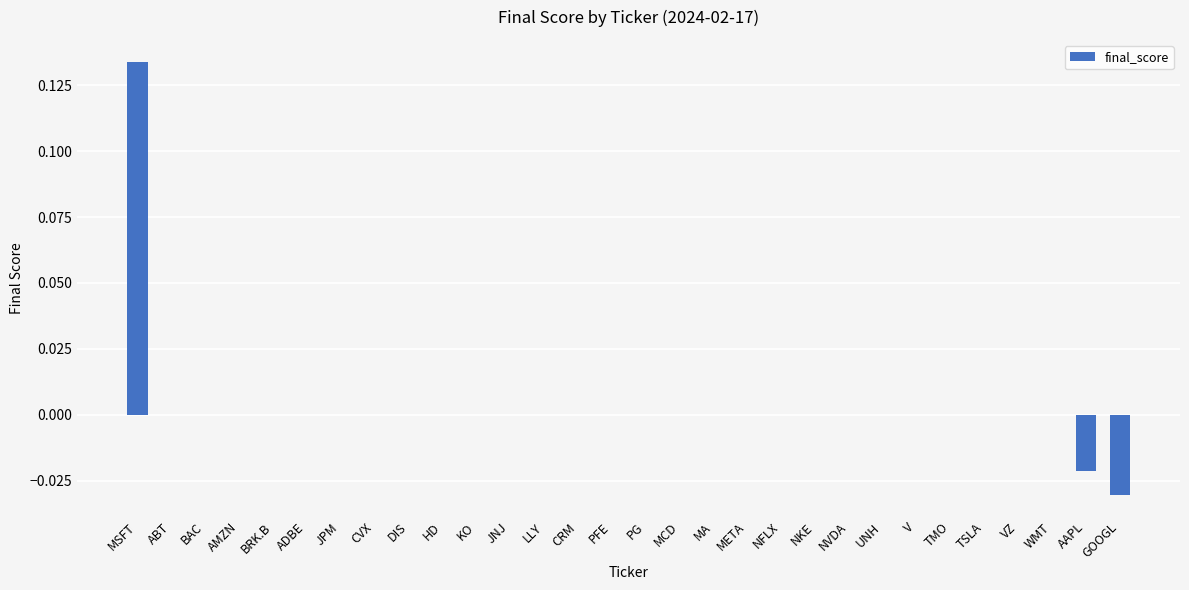

Which category has the highest value across all series?

MSFT